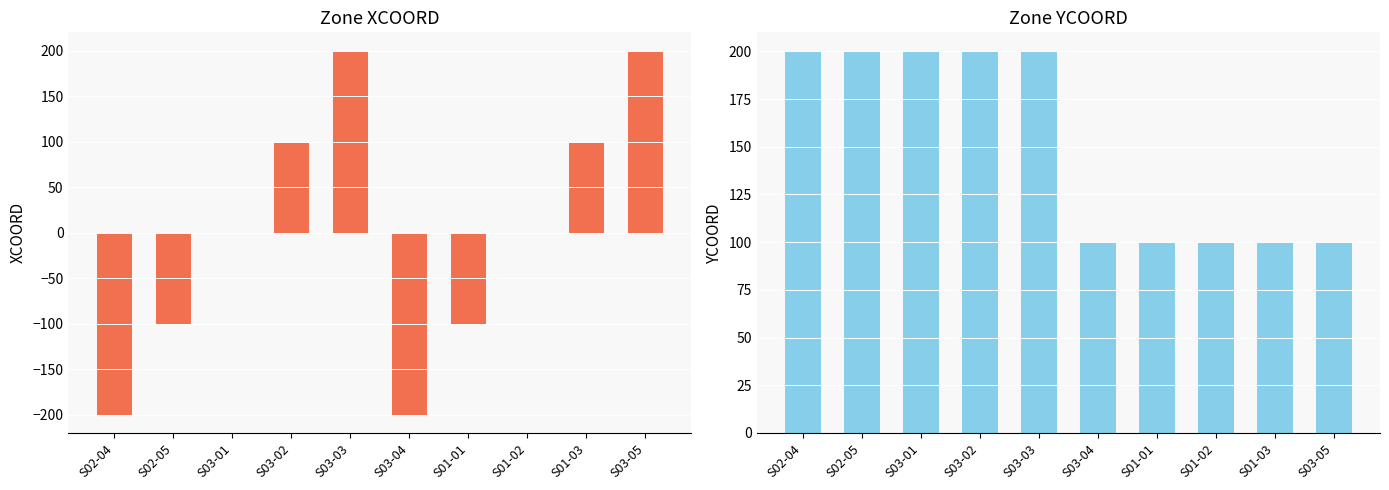

Which has a higher value, S02-04 or S03-02?

S03-02